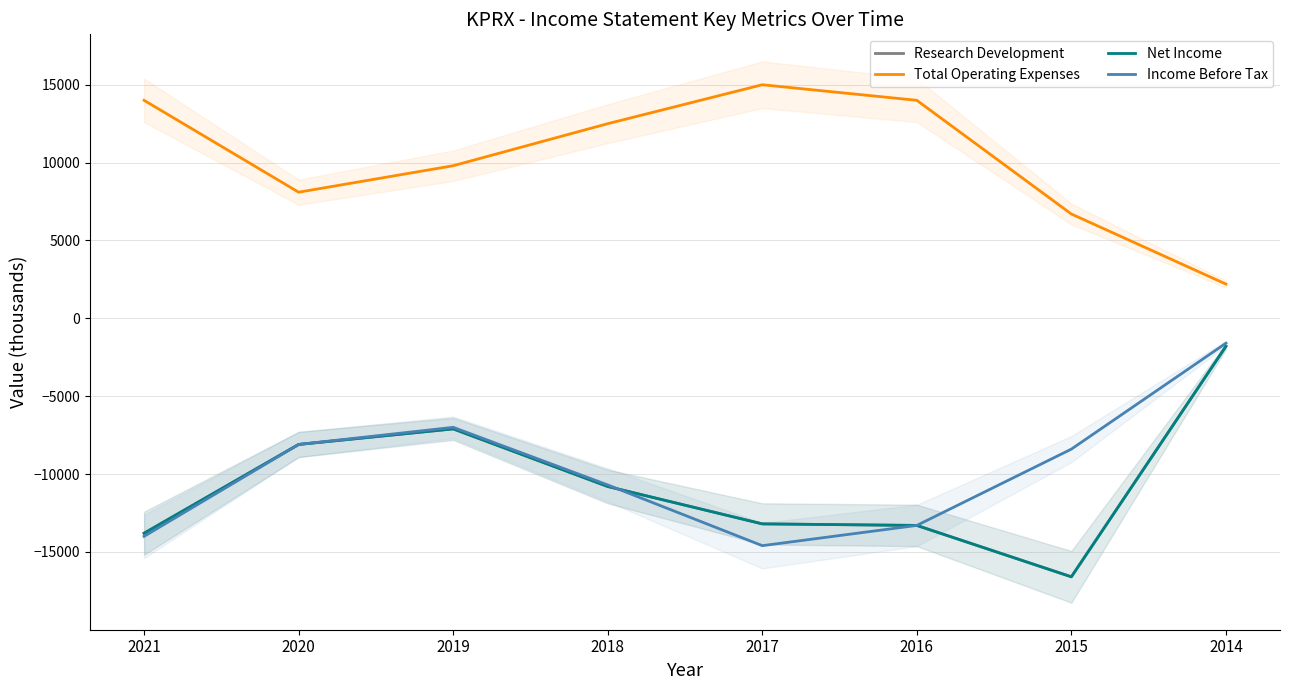

Which category has the highest value in the Income Before Tax series?

2014